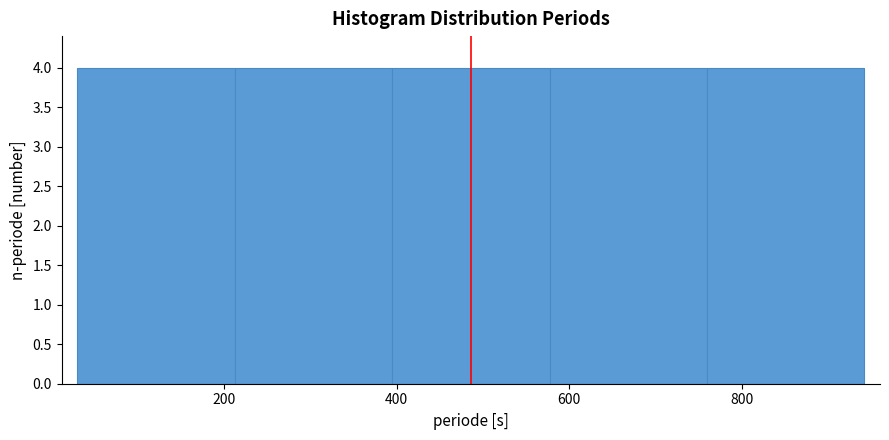

Reading left to right, list every bar in this chart as the range it spans on the x-axis followed by its height. Neither the bar edges nor the heights are printed on the chart, so give them approximately, as read against the axes.

40 to 220: 4
220 to 400: 4
400 to 580: 4
580 to 760: 4
760 to 940: 4